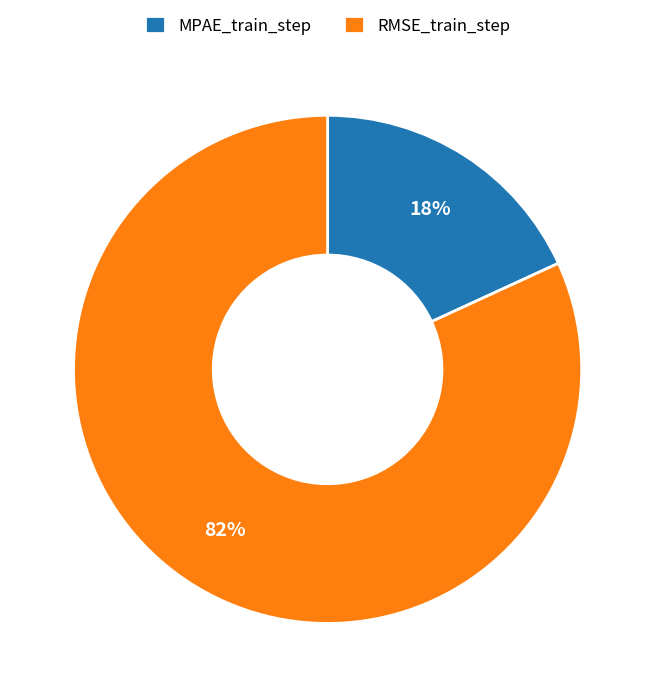

Which category has the biggest portion of the pie?

RMSE_train_step